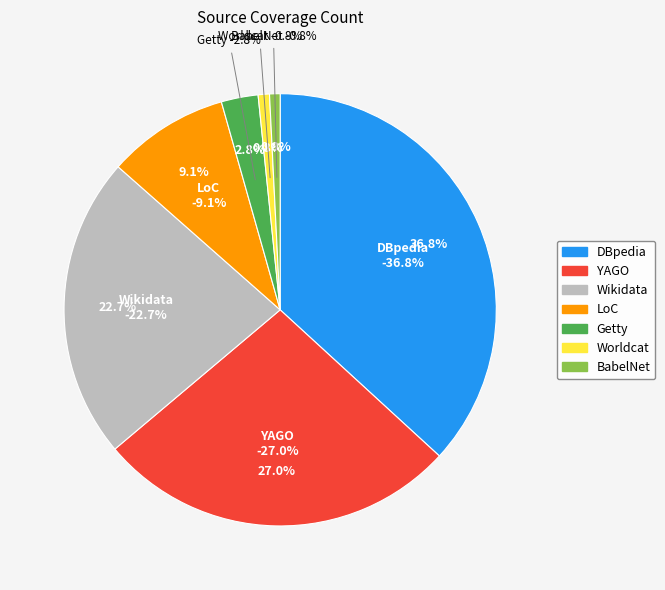

What is the change in value from YAGO to Getty?

-432